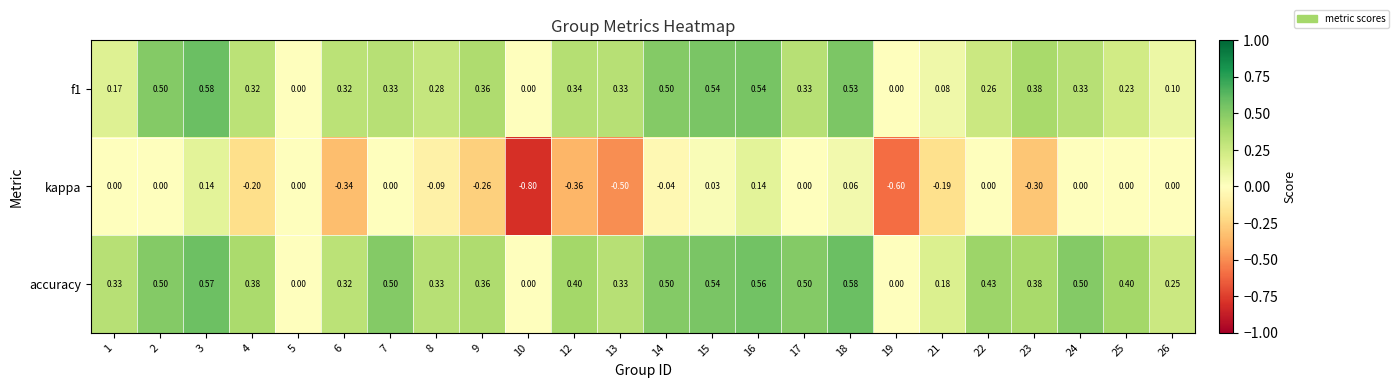

How many categories are shown in the chart?

24